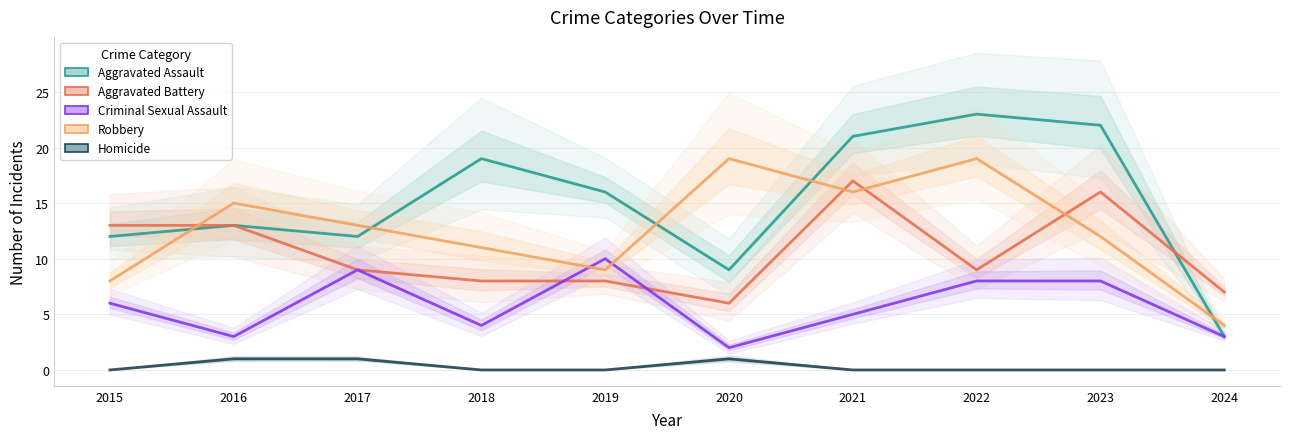

The Aggravated Assault series shows 22 at 2023. True or false?

True